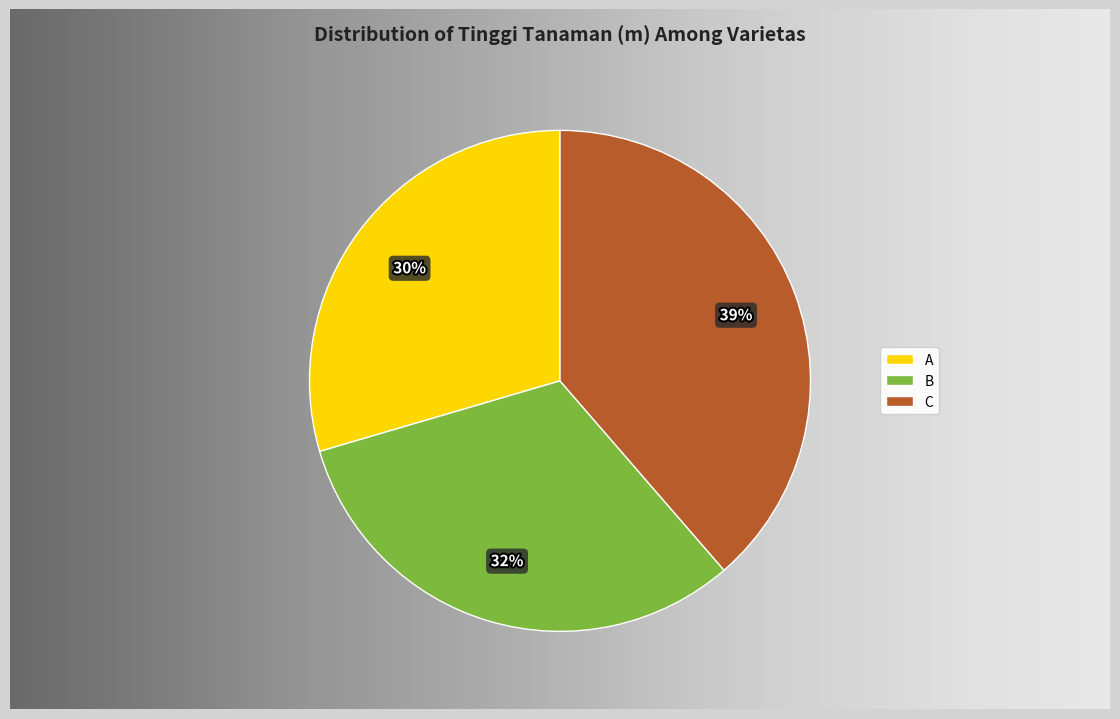

Rank the categories by value from highest to lowest.

C, B, A